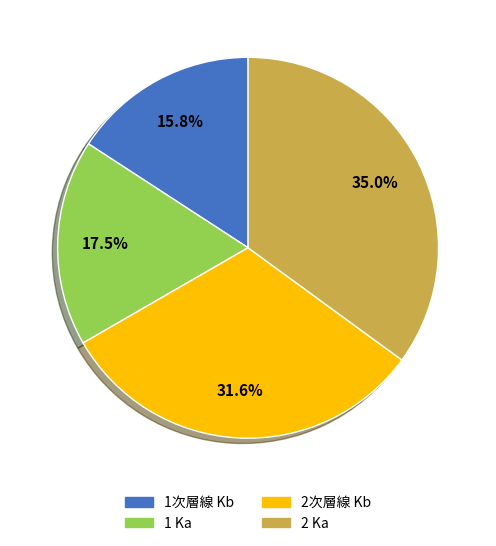

To the nearest percent, what is the average slice percentage?

25%